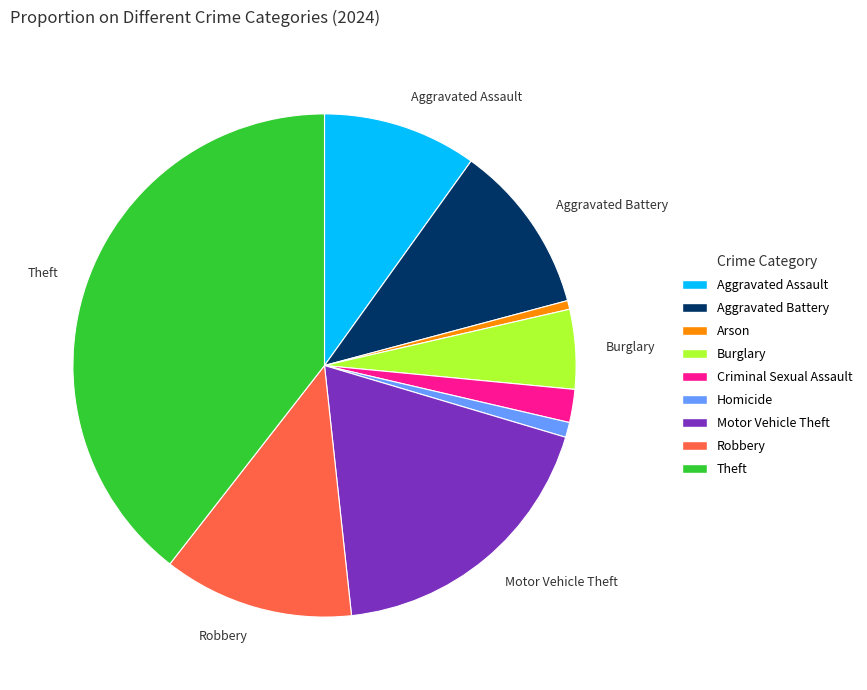

Is there any slice that represents more than half of the pie?

No